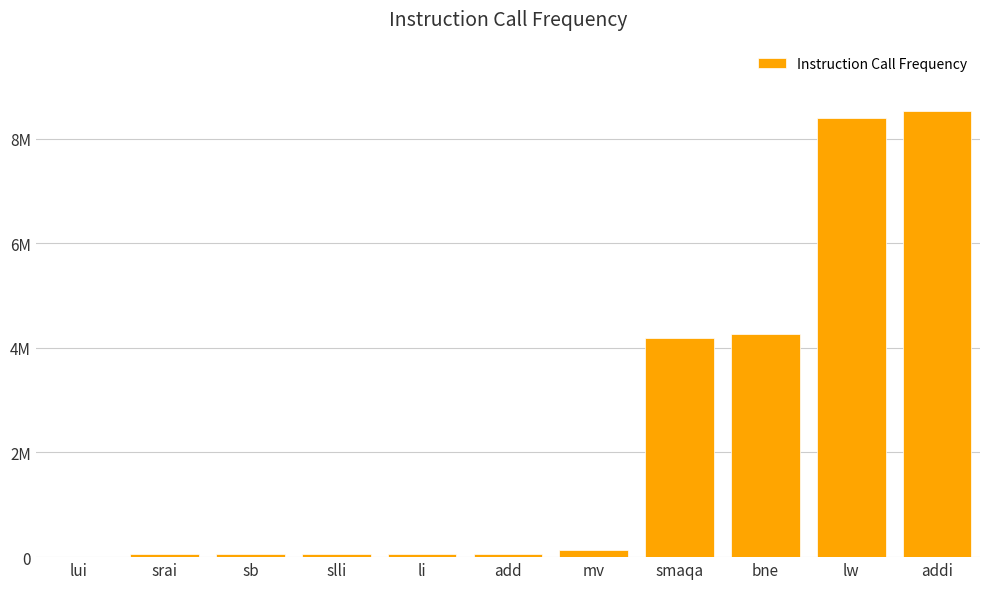

What is the sum of the values at sb and lui?

65539